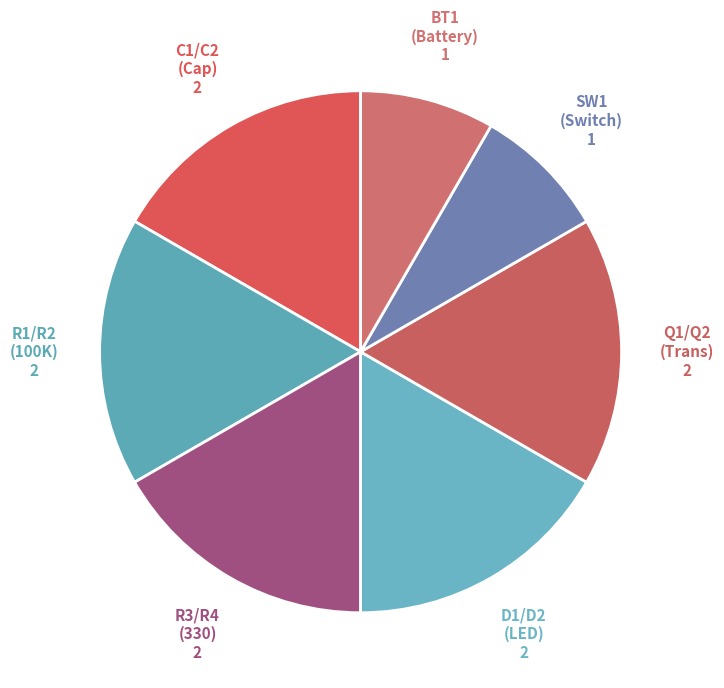

Combined, do R3/R4 (330) and Q1/Q2 (Trans) account for over 50%?

No